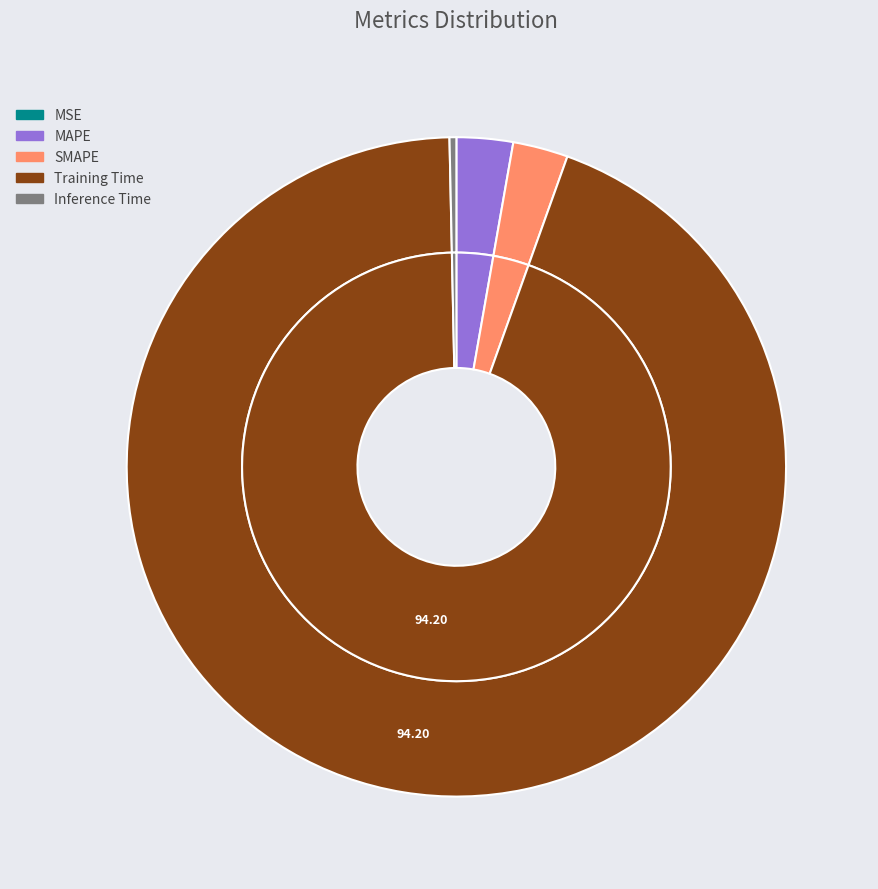

Do Inference Time and MAPE together represent more than half of the pie?

No